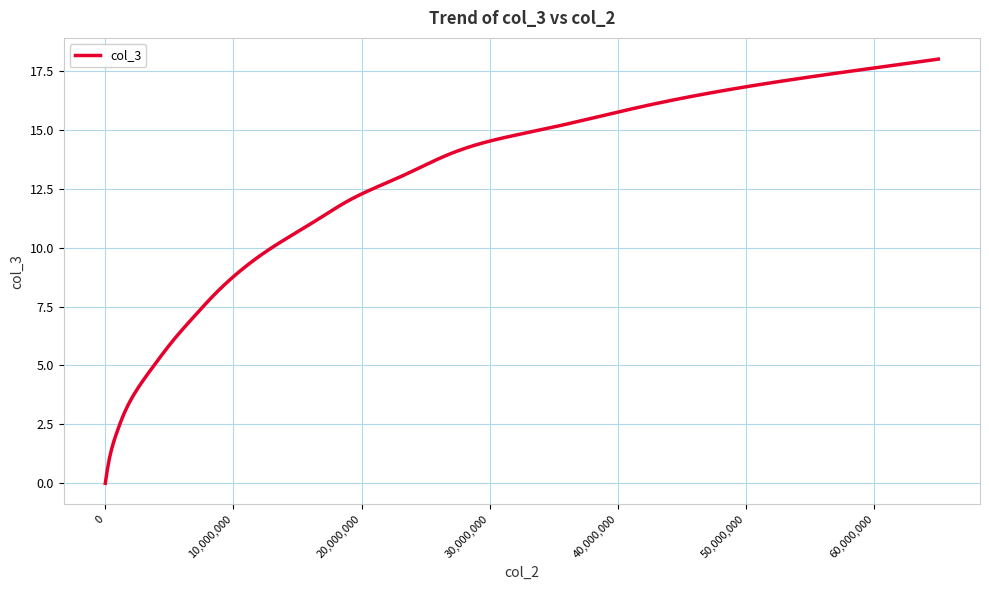

What is the maximum value shown in the chart?

18.0